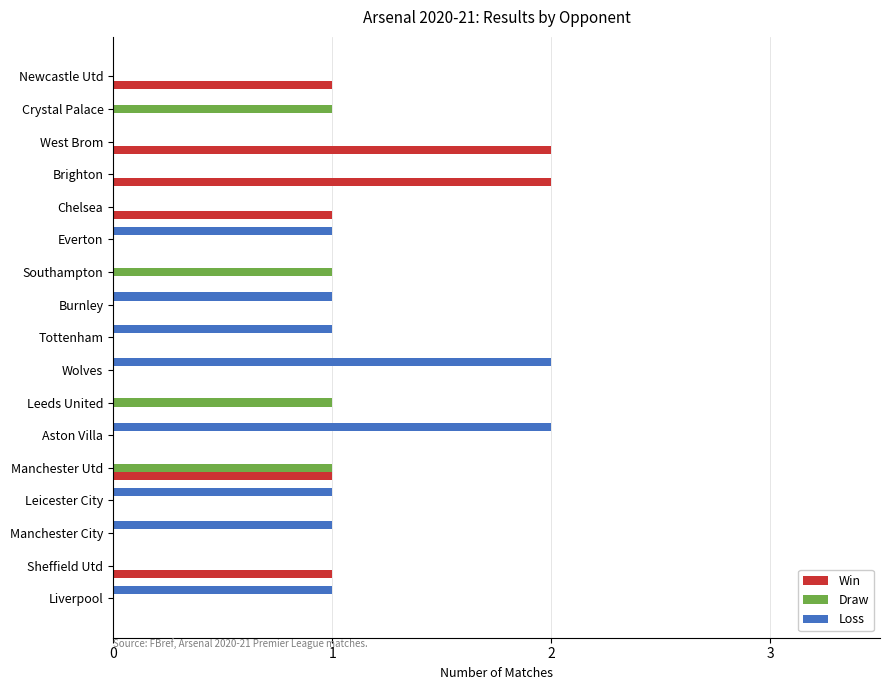

Which series changed the most between Liverpool and Aston Villa?

Loss